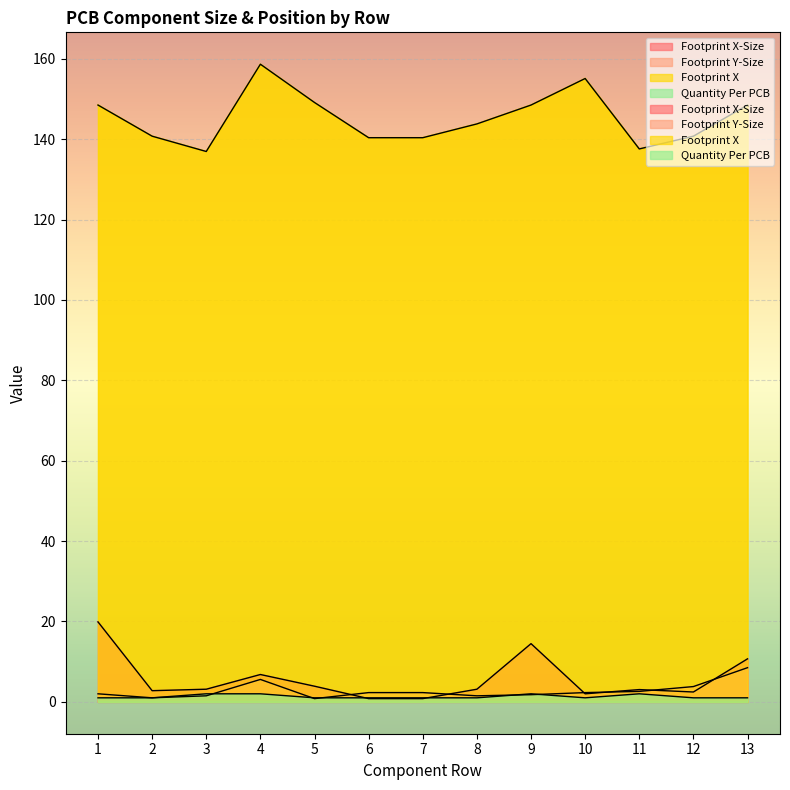

Reading left to right, extract all data points from this chart.

Footprint X-Size: 1=19.9	2=2.8	3=3.1	4=6.8	5=3.9	6=0.8	7=0.8	8=3.1	9=14.5	10=2.0	11=3.0	12=2.5	13=10.7
Footprint Y-Size: 1=2.0	2=1.0	3=1.5	4=5.6	5=0.8	6=2.3	7=2.3	8=1.5	9=1.8	10=2.3	11=2.6	12=3.8	13=8.5
Footprint X: 1=148.5	2=140.8	3=136.9	4=158.7	5=149.1	6=140.4	7=140.4	8=143.8	9=148.5	10=155.1	11=137.6	12=140.8	13=148.5
Quantity Per PCB: 1=1.0	2=1.0	3=2.0	4=2.0	5=1.0	6=1.0	7=1.0	8=1.0	9=2.0	10=1.0	11=2.0	12=1.0	13=1.0